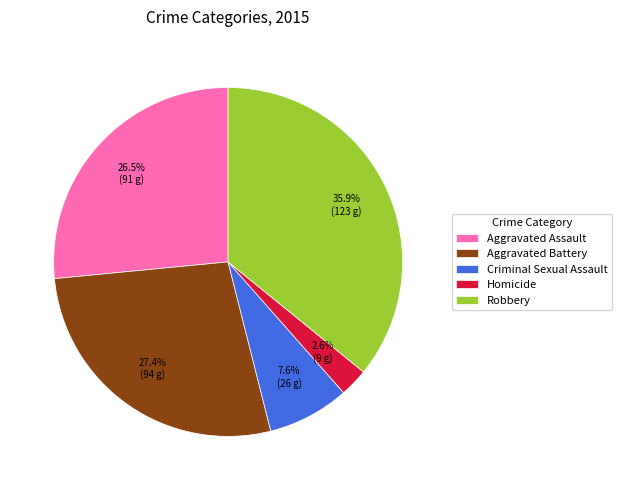

Rank the categories by value from lowest to highest.

Homicide, Criminal Sexual Assault, Aggravated Assault, Aggravated Battery, Robbery